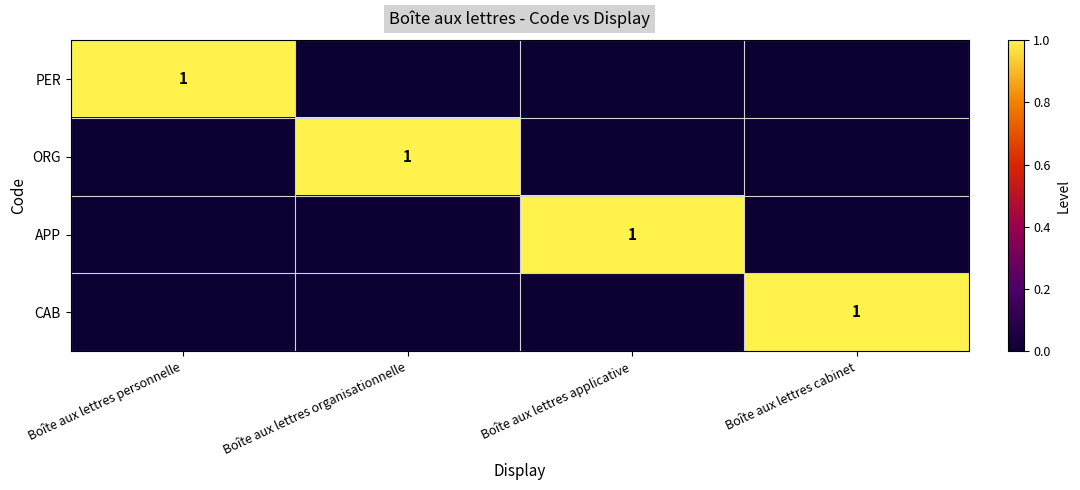

How many distinct data groups are displayed?

4